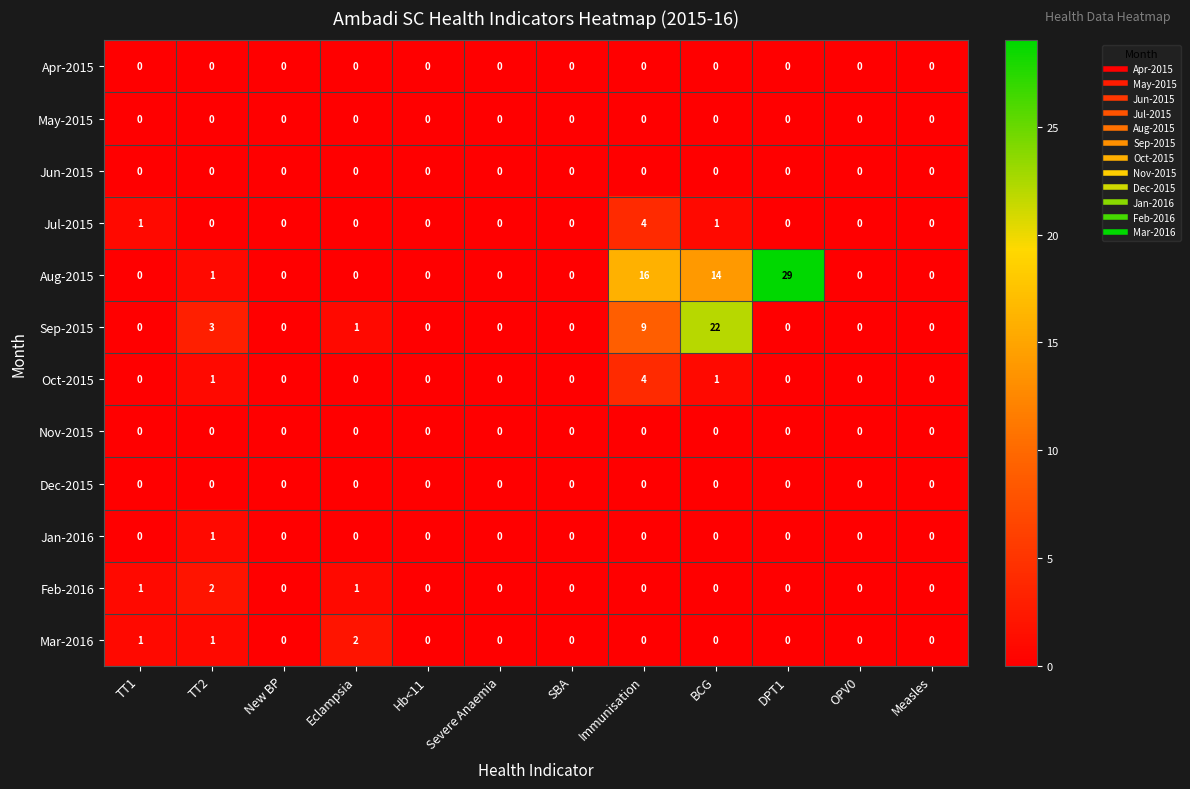

What is the total value across all series at Eclampsia?

4